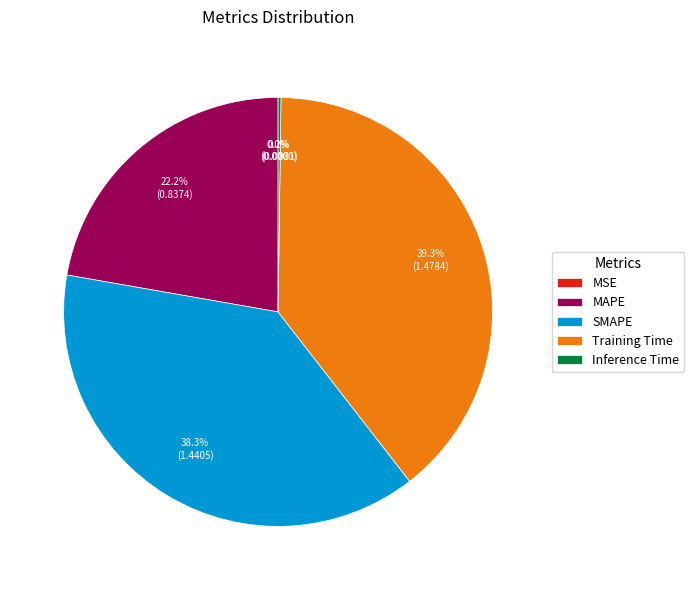

Is it true that MAPE is 34% of the pie?

False